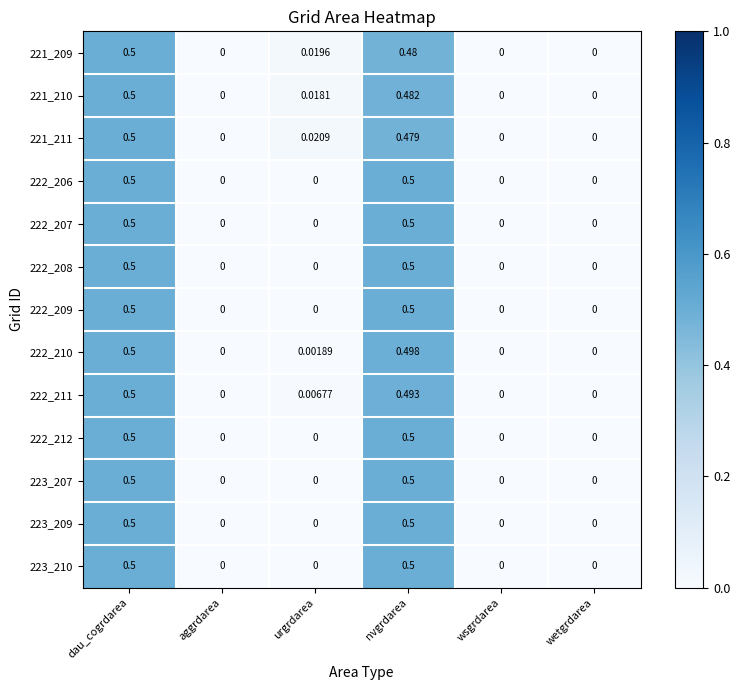

At which category is the sum across all series the highest?

dau_cogrdarea